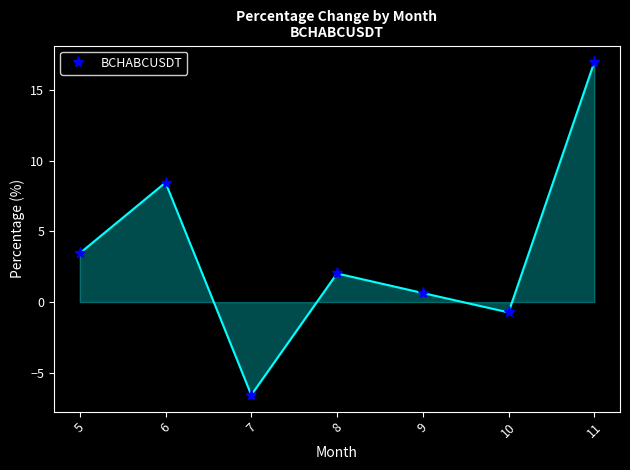

Where does the data first go above 2?

5